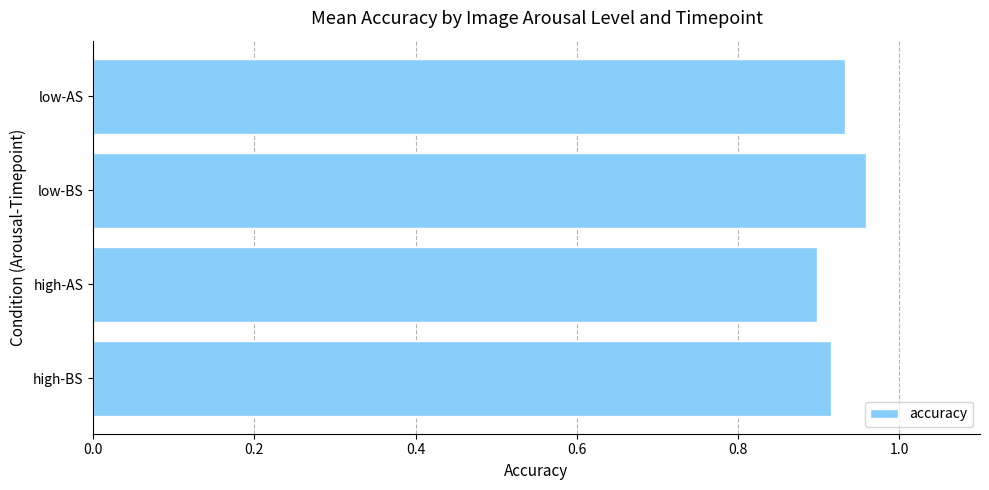

Are the bars grouped side by side (vs. stacked)?

No